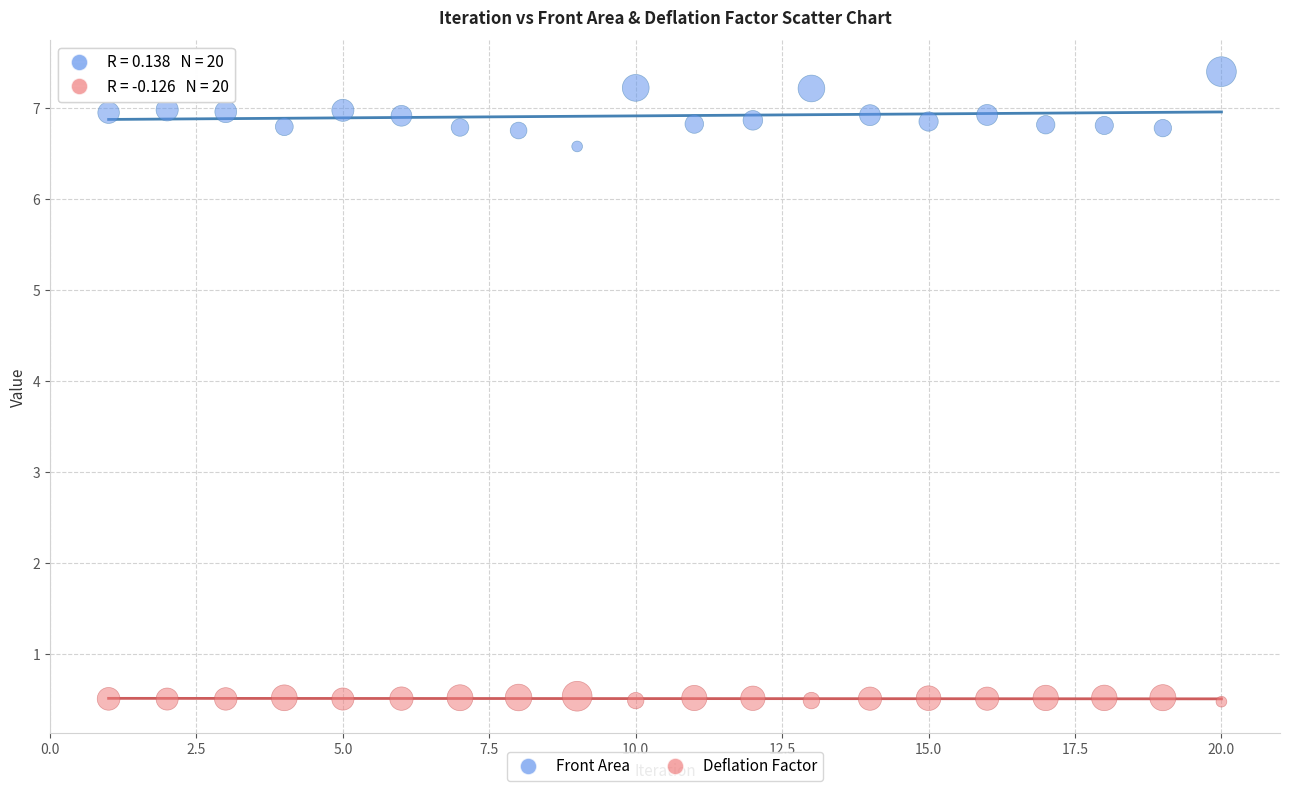

What are all the series names shown in the legend?

Front Area, Deflation Factor